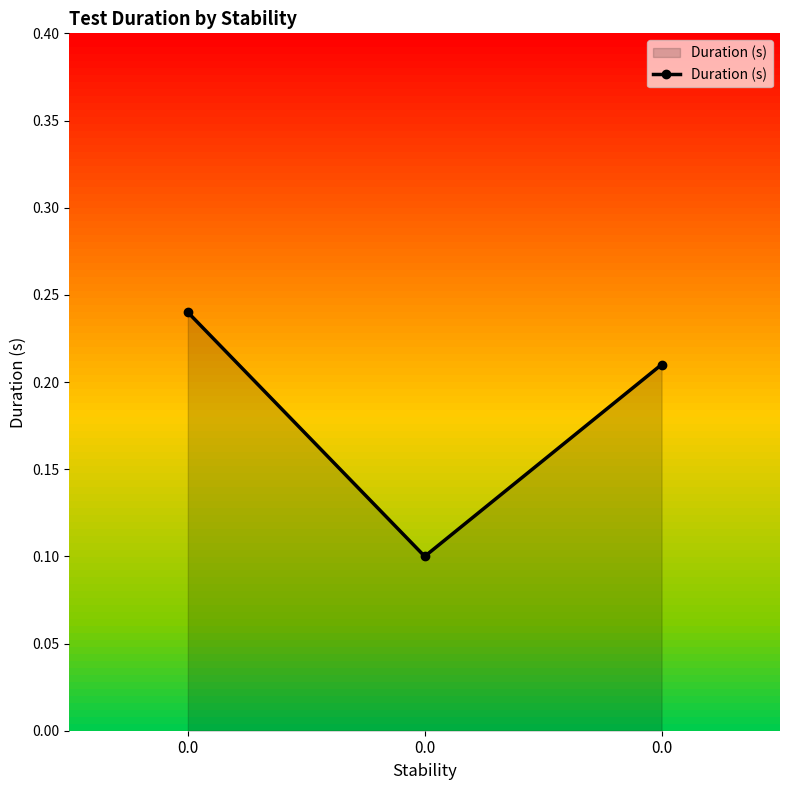

How many lines are shown in the chart?

1